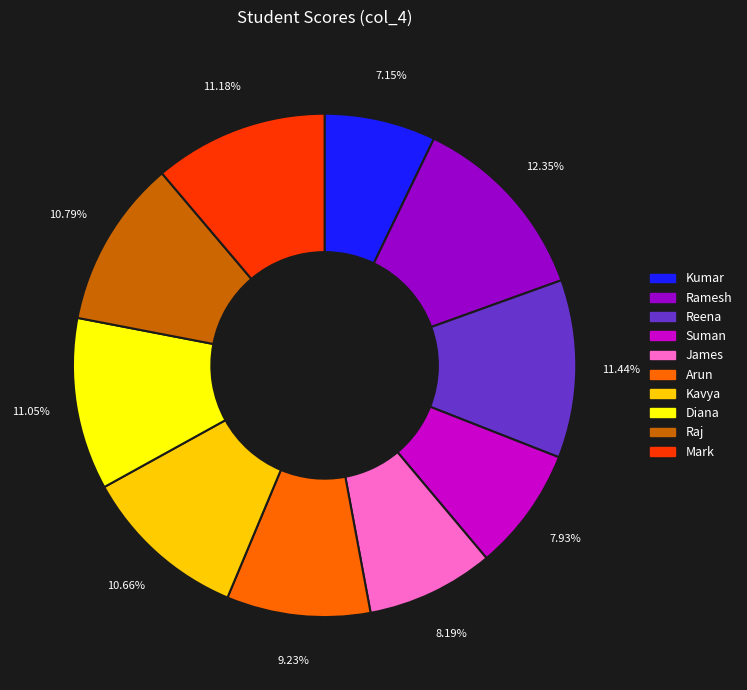

Combined, what portion of the pie is Suman and Raj?

18.7%